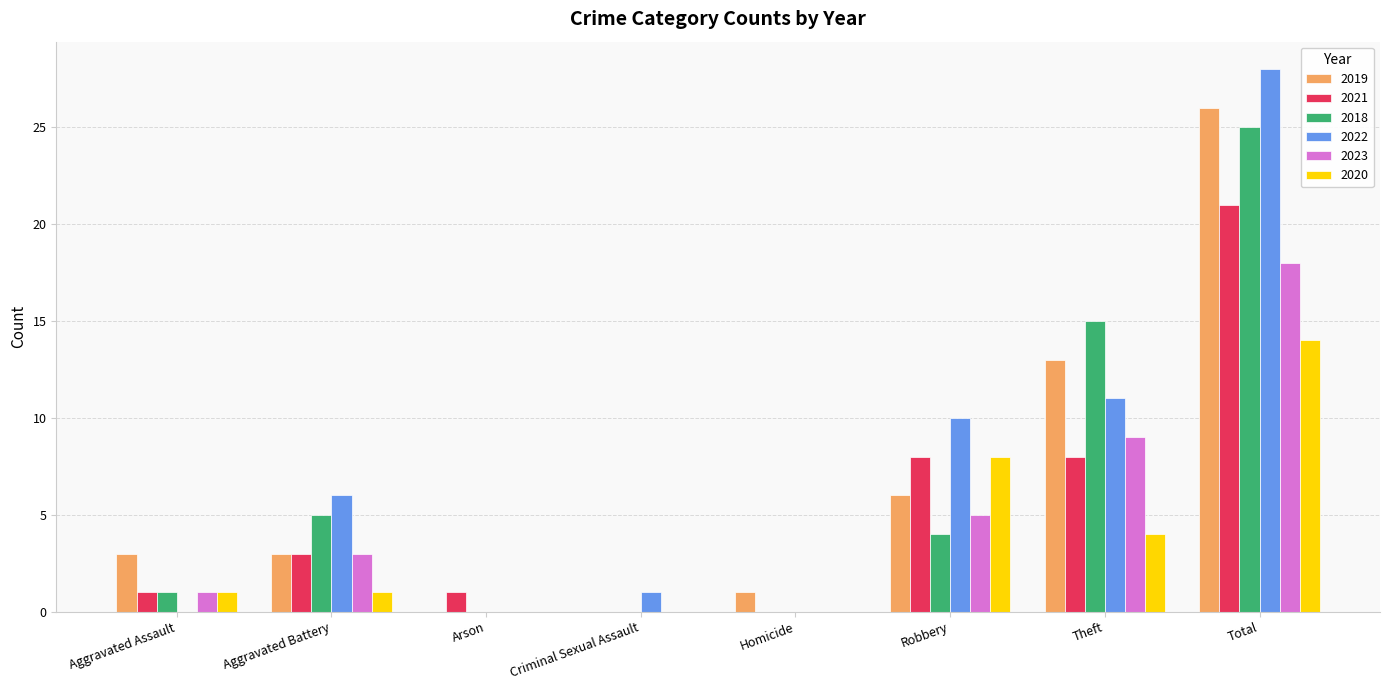

Is it true that 2019 equals 0 at Arson?

True